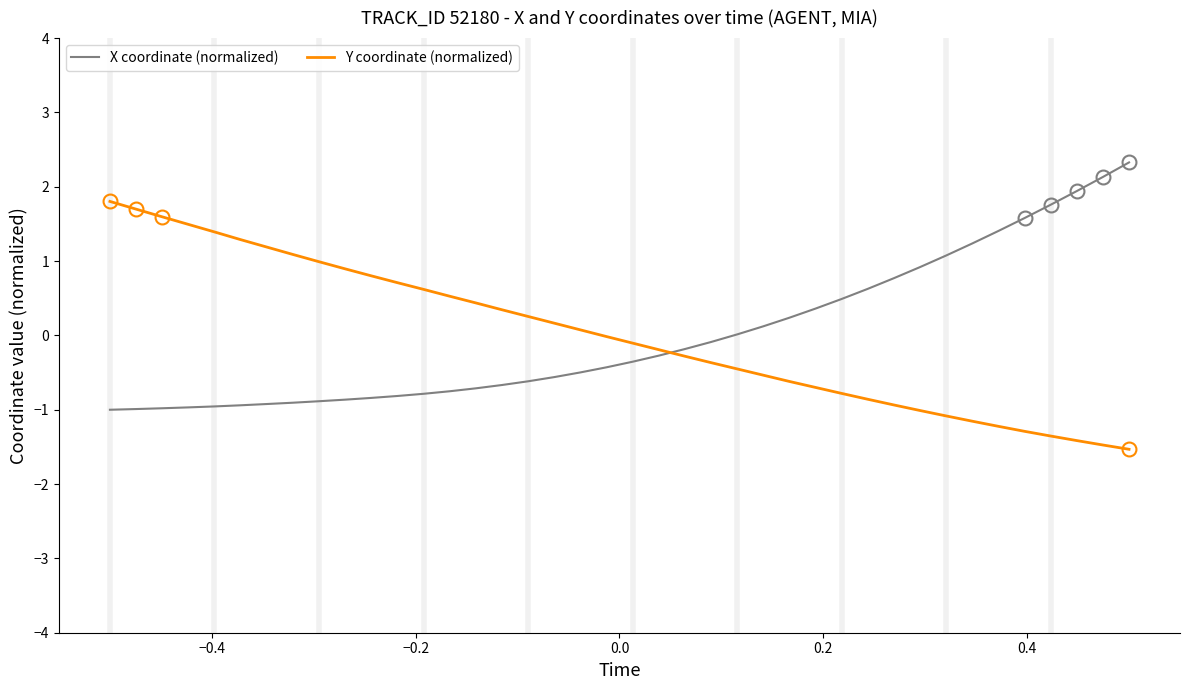

After their last crossing, which series has the higher values: X coordinate (normalized) or Y coordinate (normalized)?

X coordinate (normalized)